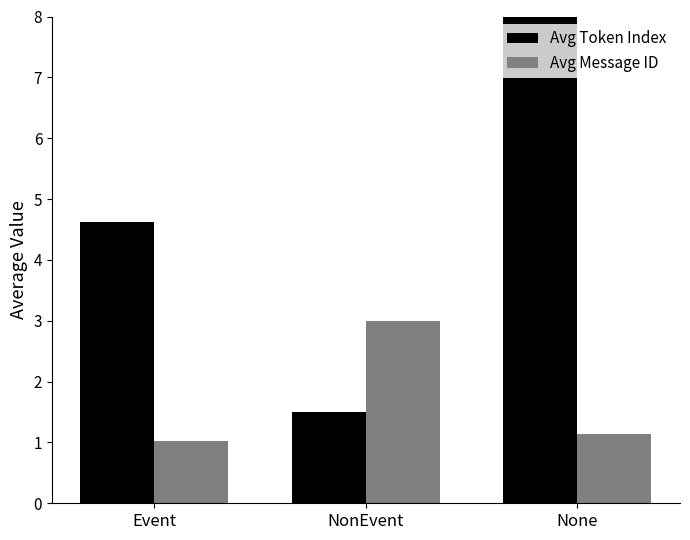

At how many categories does at least one series exceed 8?

1